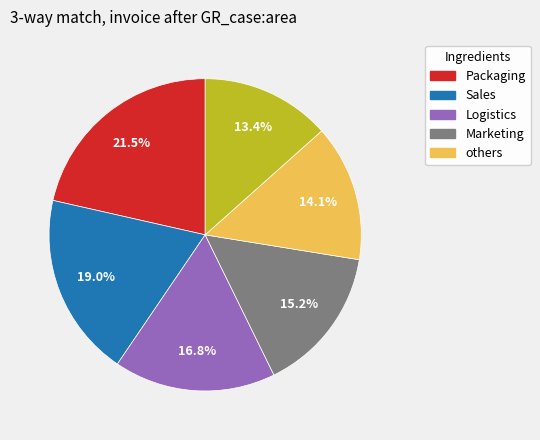

Is there any slice that represents more than half of the pie?

No